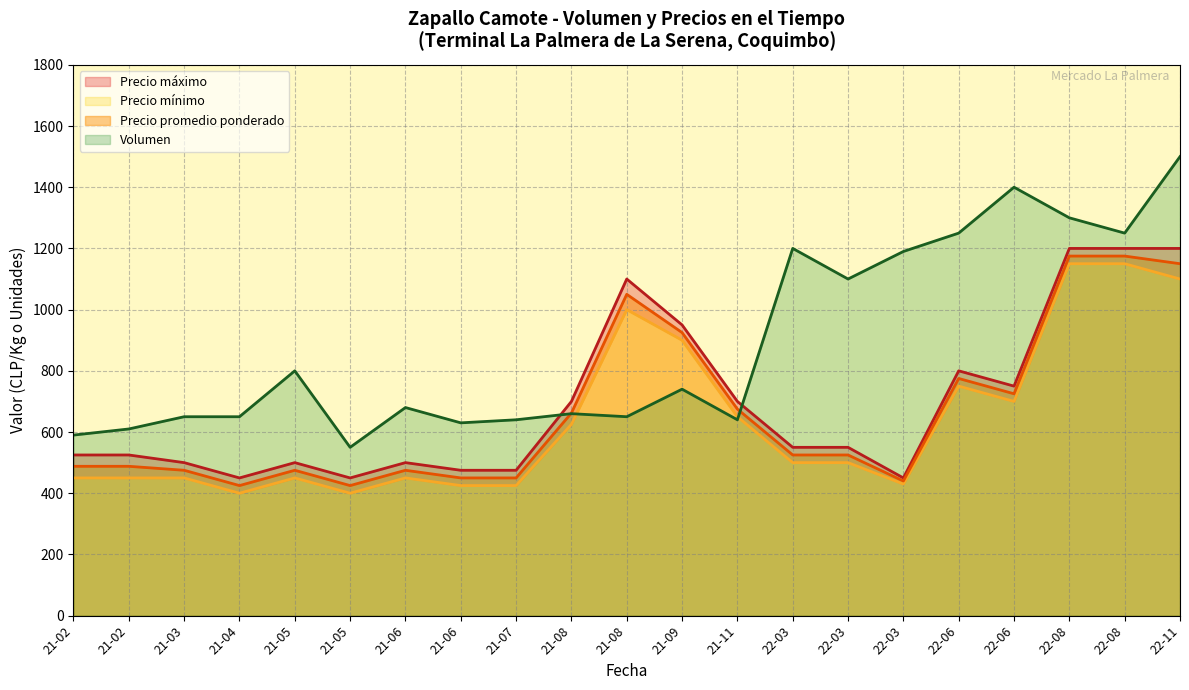

What are all the series names shown in the legend?

Volumen, Precio promedio ponderado, Precio minimo, Precio maximo